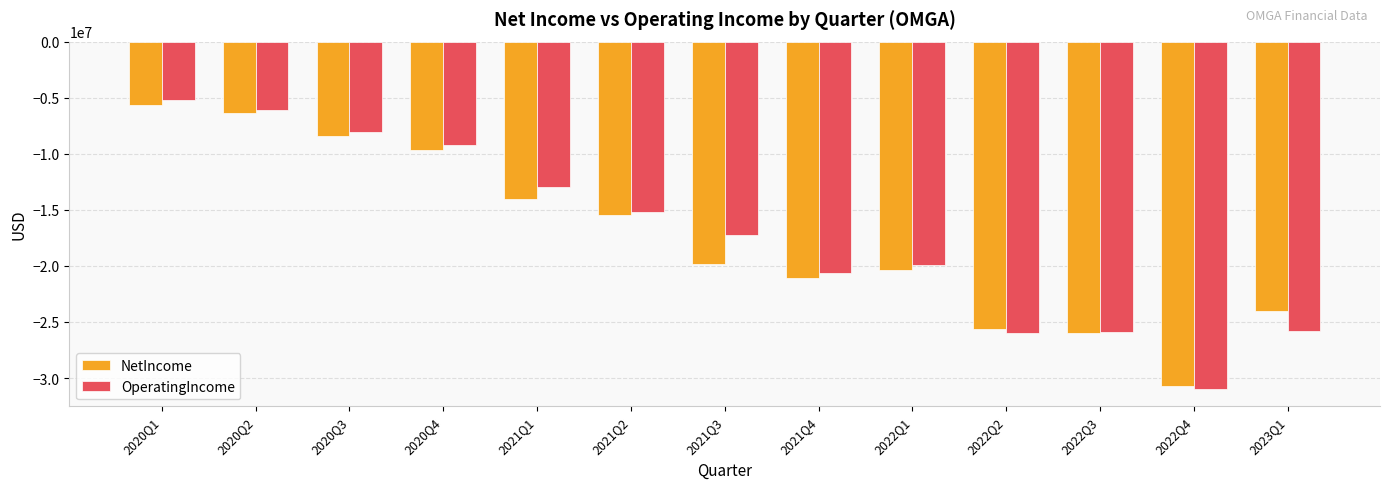

Which category has the lowest value across all series?

2022Q4